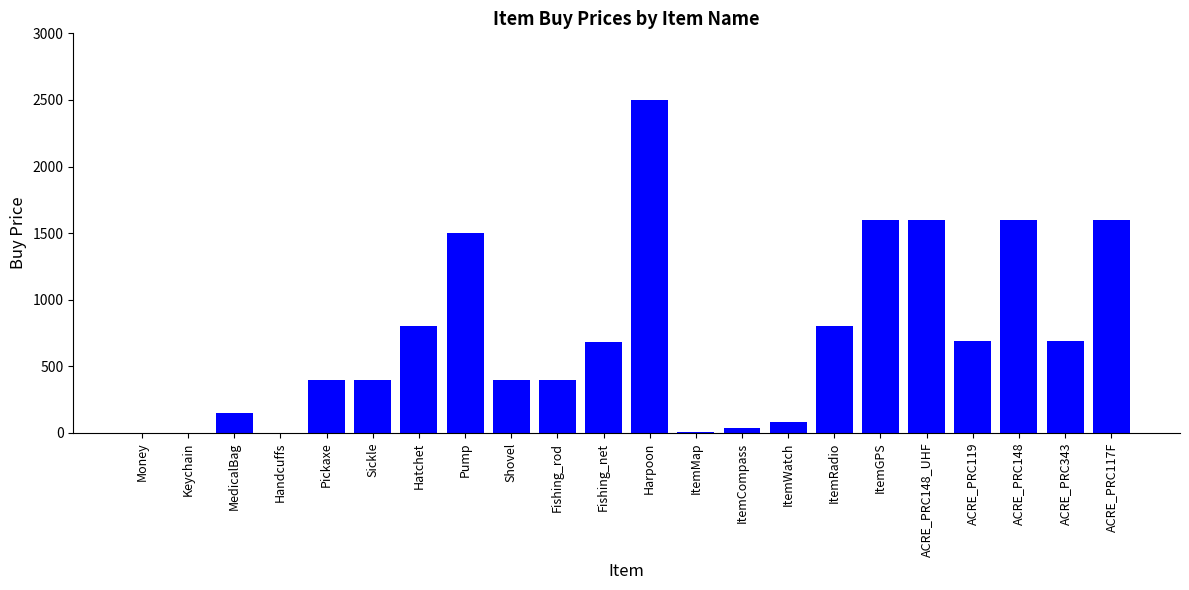

What is the maximum value shown in the chart?

2500